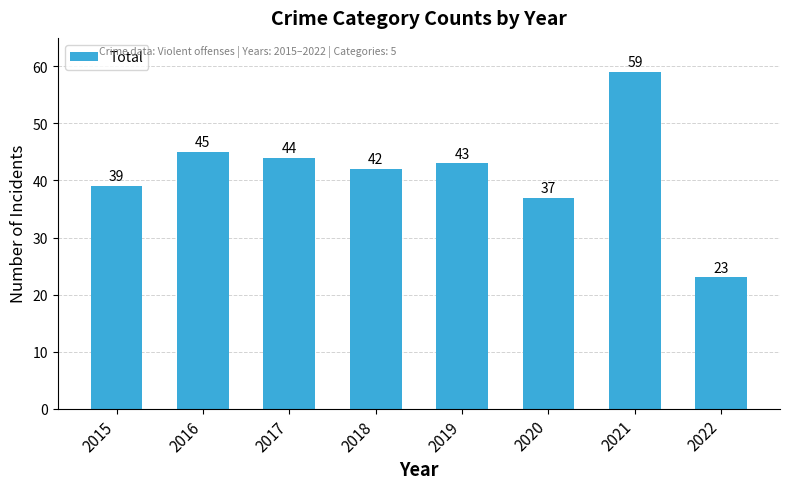

Reading left to right, extract all data points from this chart.

39	45	44	42	43	37	59	23